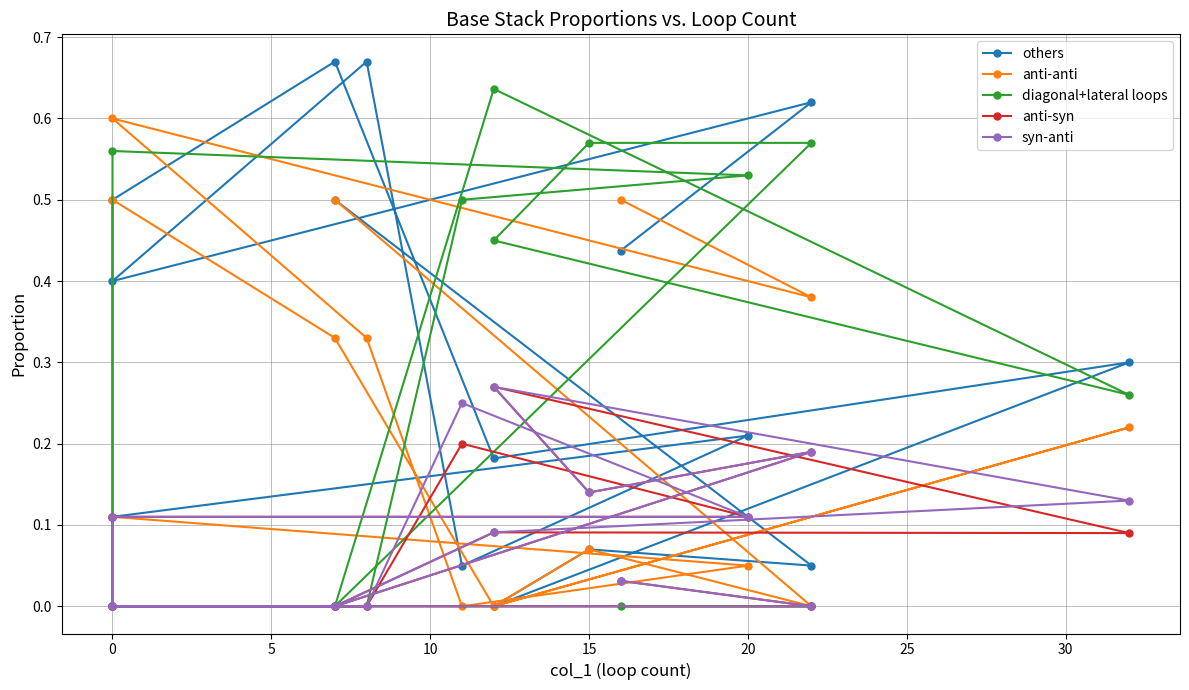

What is the value of the others point at the 7th from the left?

0.7